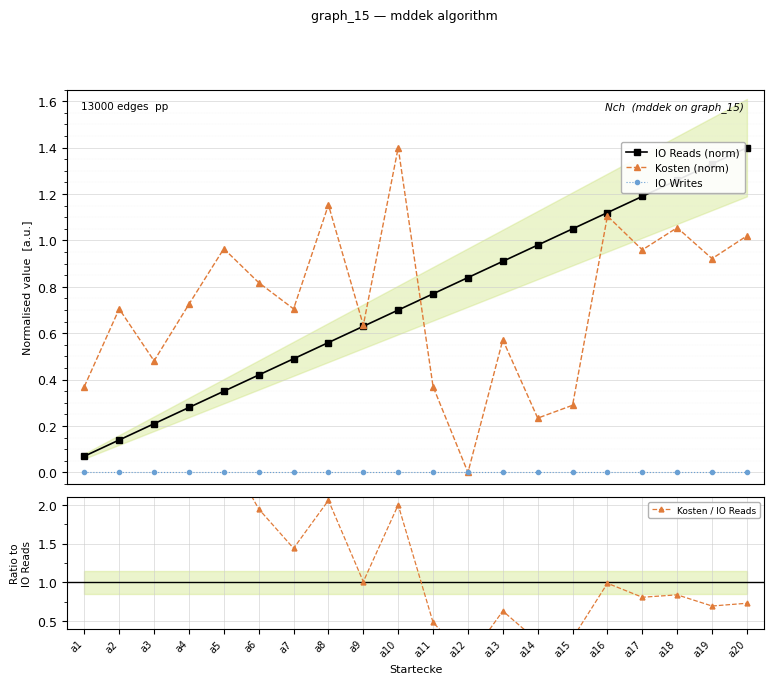

The value of Kosten (norm) at a14 is 0.2. True or false?

True